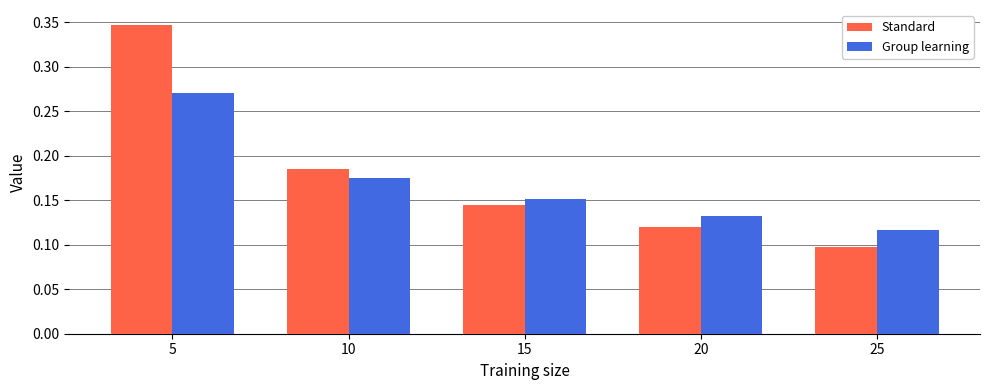

Between 20 and 25, which series saw the biggest shift?

Standard